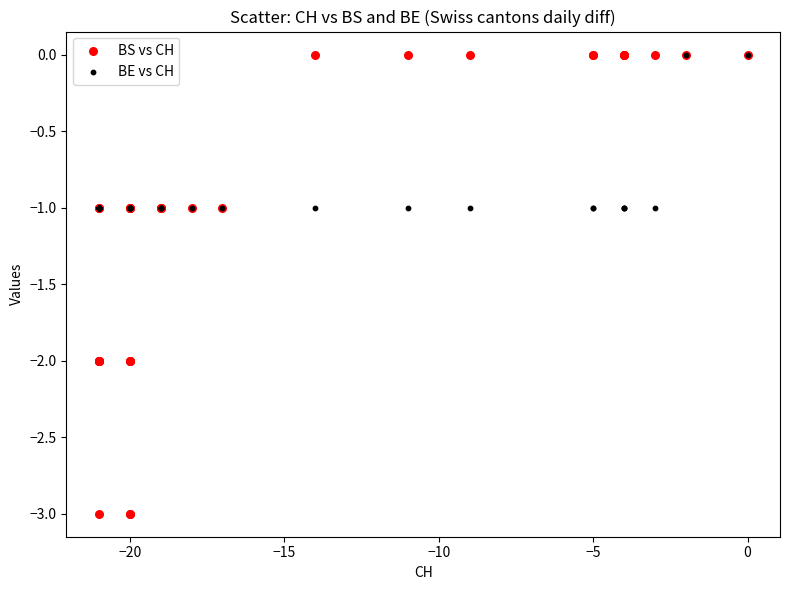

Which series has the largest Y range (max minus min)?

BS vs CH